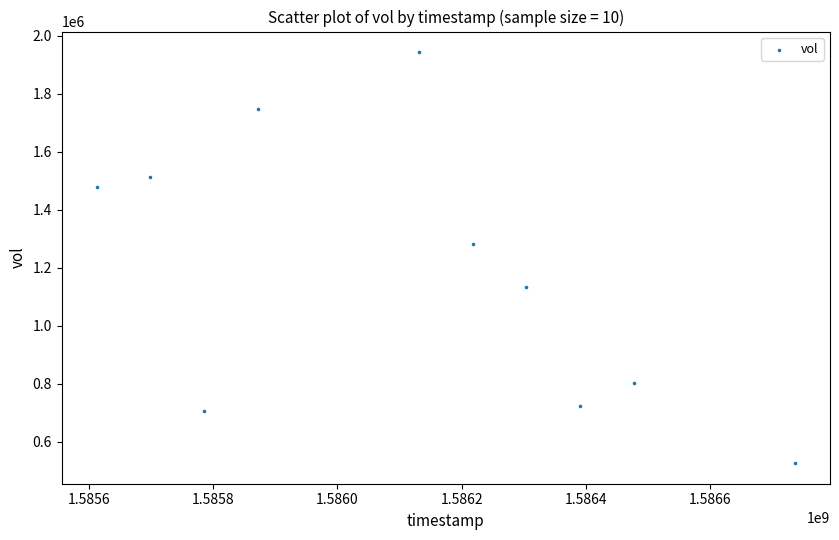

What is the average X value?

1586122560